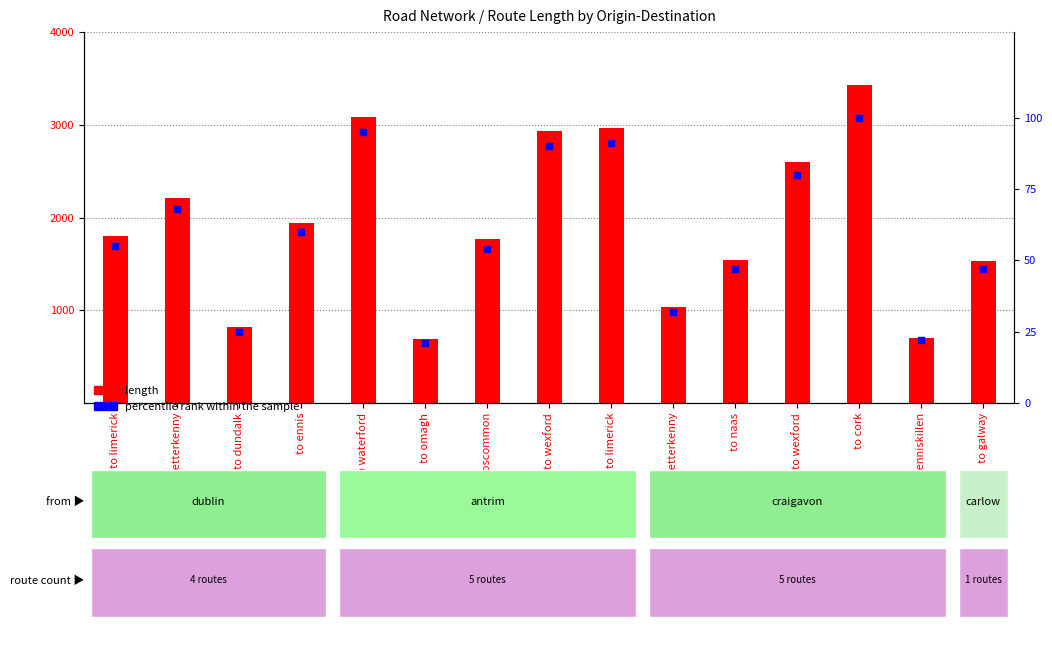

Which series has the largest total across all categories?

length